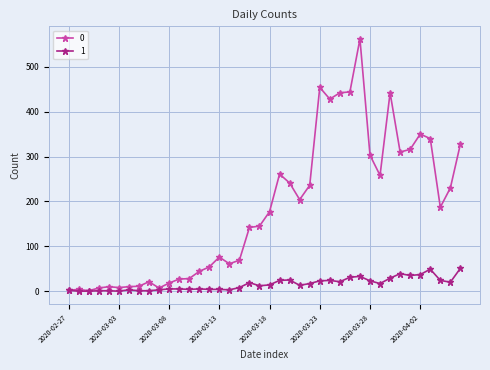

At how many categories does at least one series exceed 124?

22